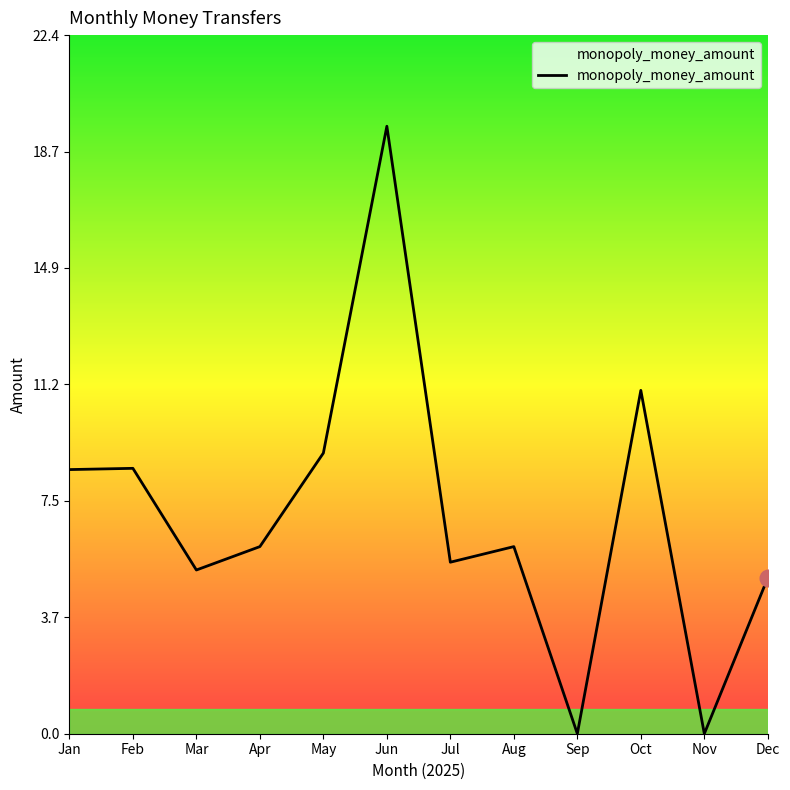

Between Apr and Nov, which is larger?

Apr